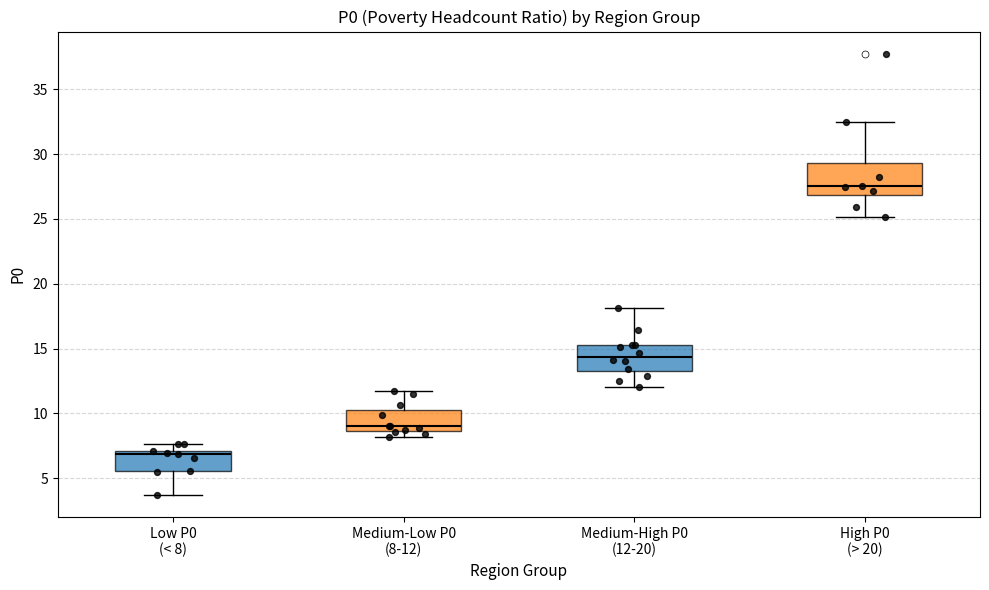

Where is the upper edge of the box for Medium-Low P0 (8-12) on the y-axis? The values are not printed on the chart, so give them approximately, as read against the axis.

10.5